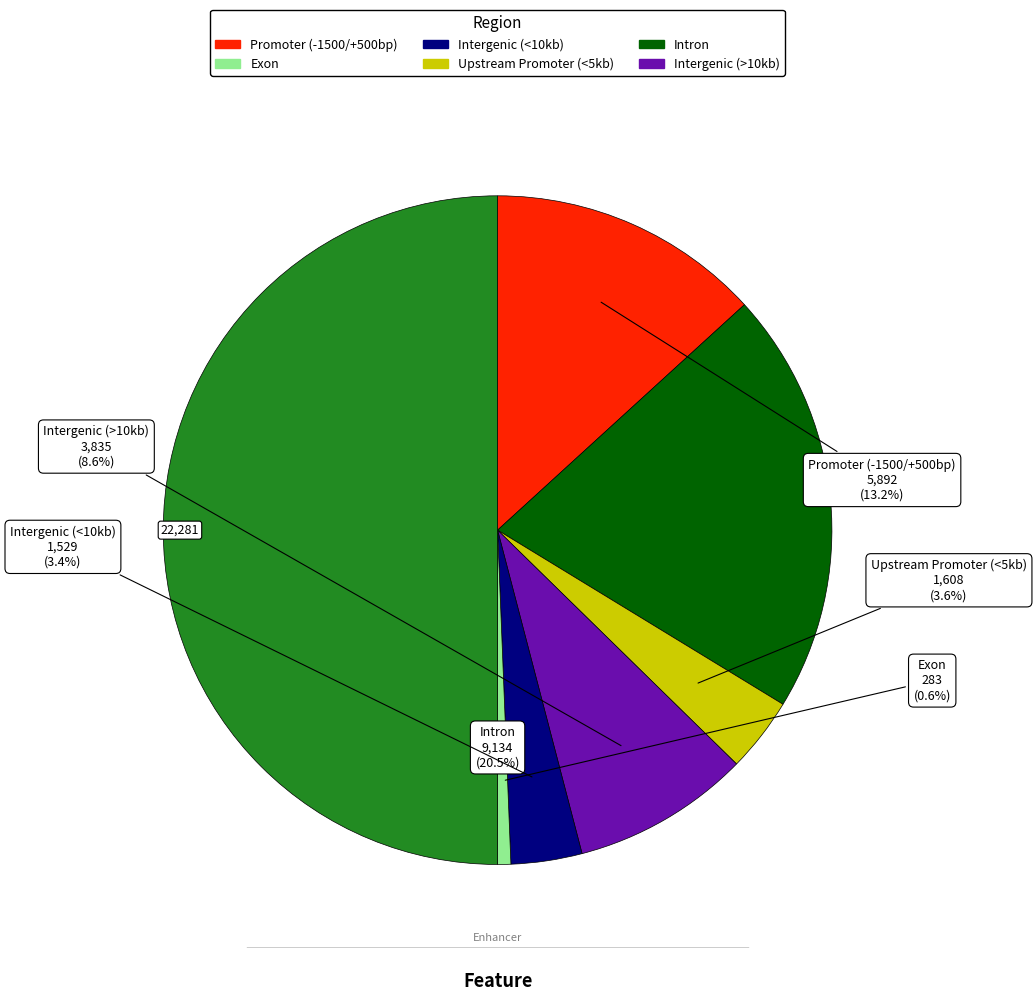

To the nearest percent, what is the difference between the largest and smallest slice percentages?

49%